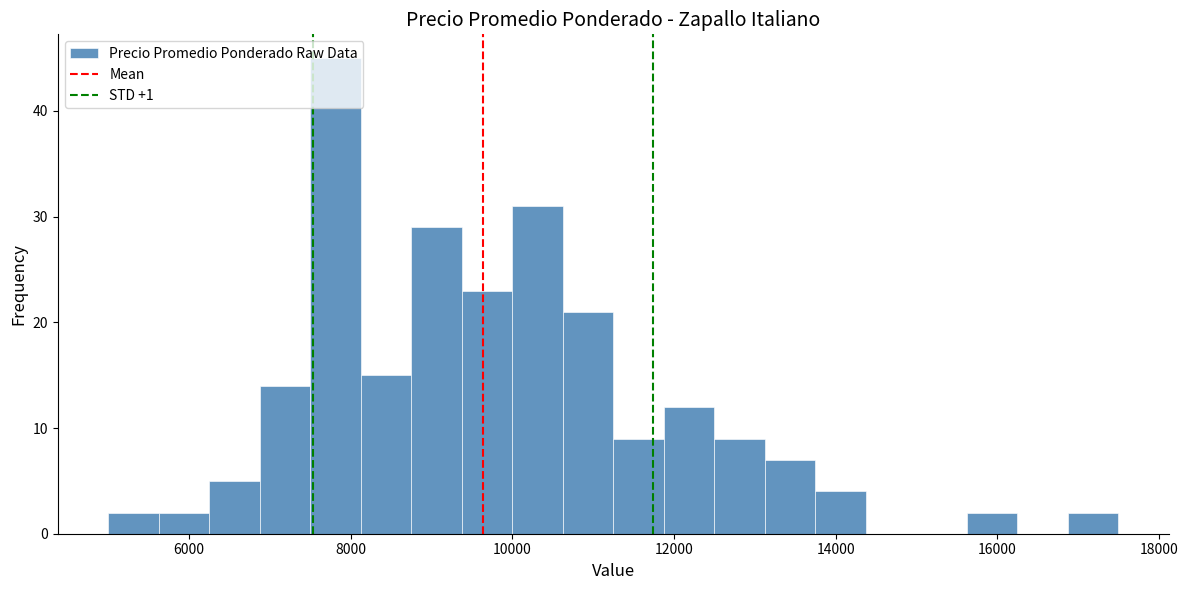

Read against the x-axis, roughly where is the centre of the tallest bar?

7800